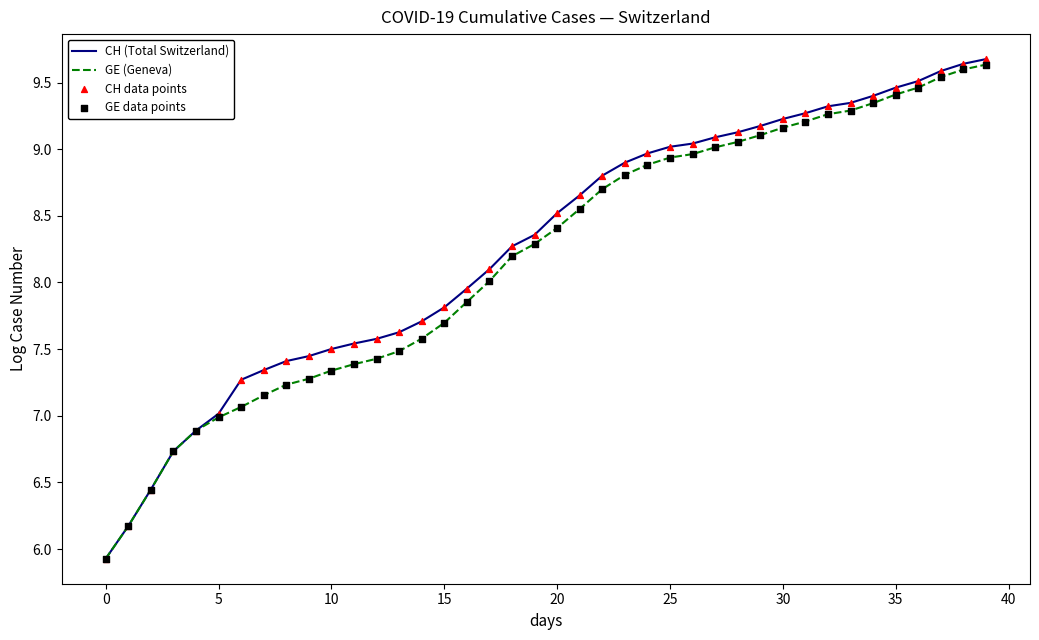

Which series has the largest range (max minus min)?

CH (Total Switzerland)